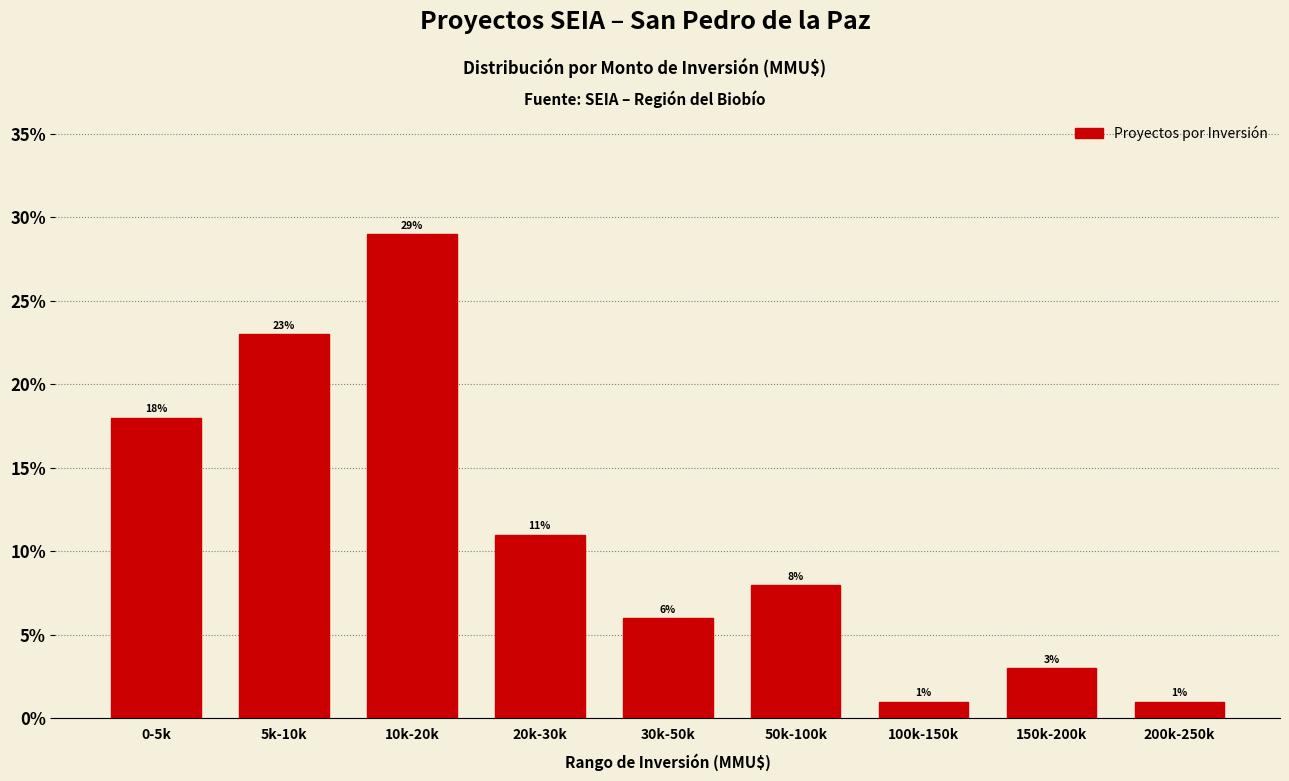

Reading left to right, what are all the values shown in this chart?

18.0	23.0	29.0	11.0	6.0	8.0	1.0	3.0	1.0